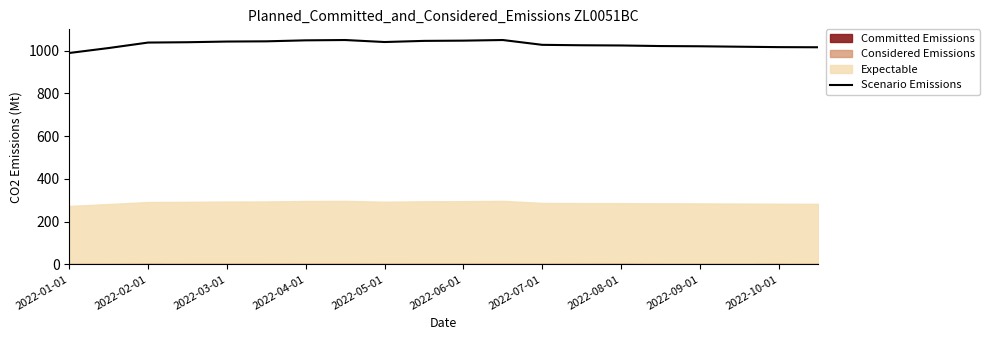

At which label does Scenario Emissions reach its minimum?

2022-01-01